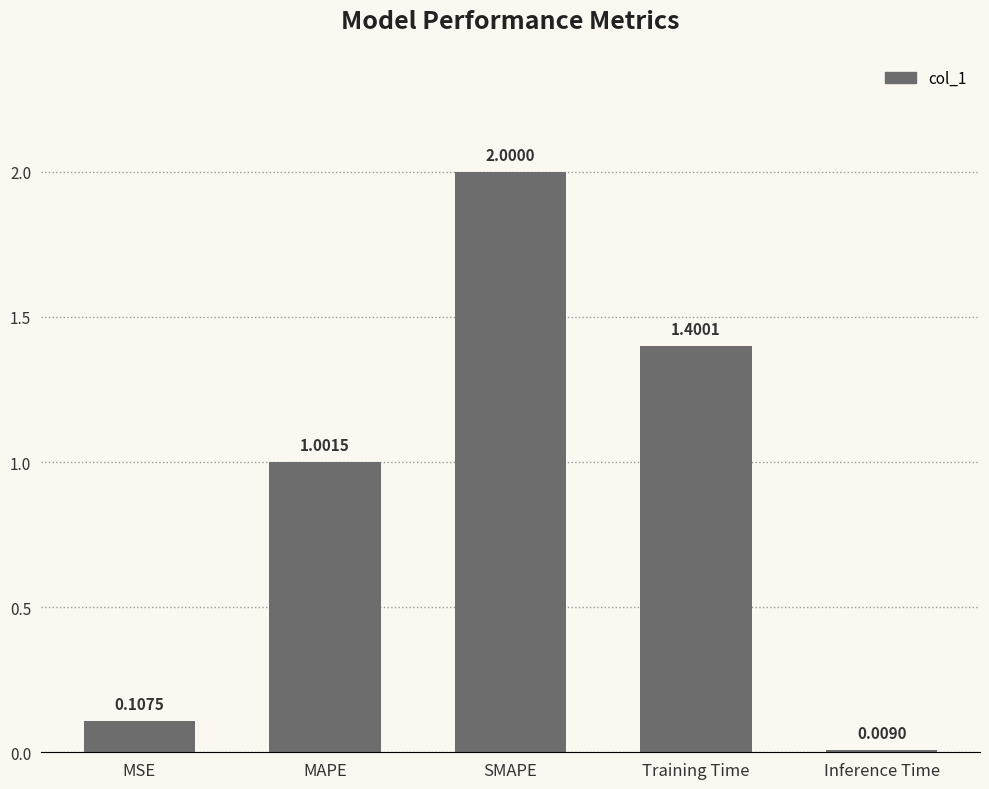

List the labels in order of value, largest first.

SMAPE, Training Time, MAPE, MSE, Inference Time